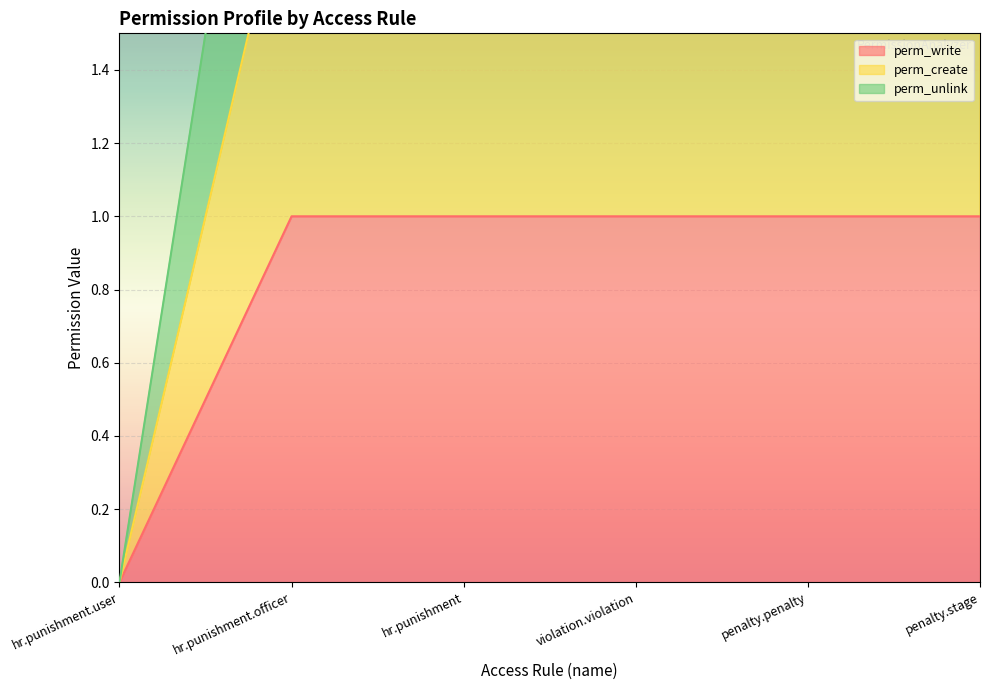

At which label does perm_write reach its minimum?

hr.punishment.user